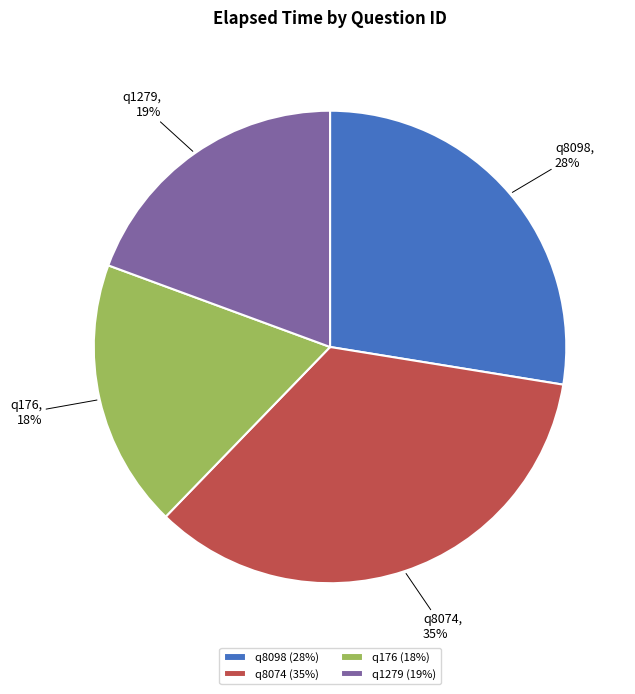

To the nearest percent, what is the combined percentage of q8098 and q1279?

47%